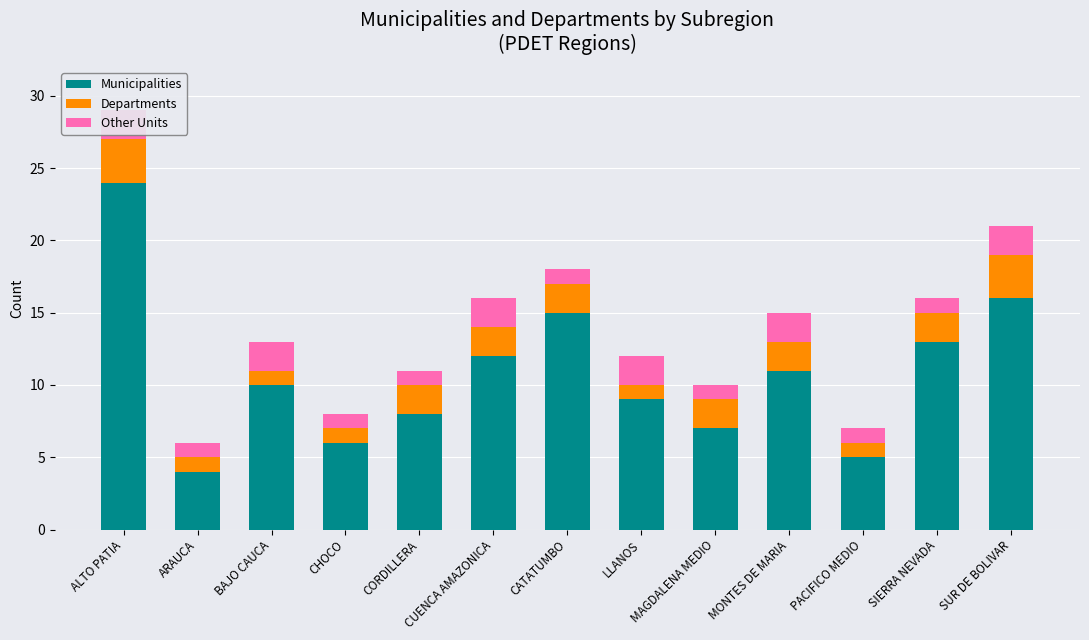

How many Departments values are between 1 and 2?

11